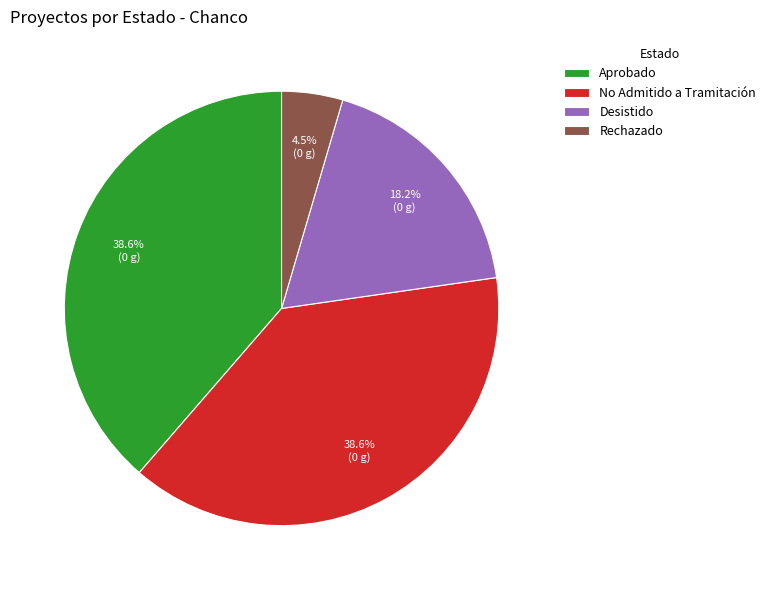

Is there a majority slice in this chart?

No